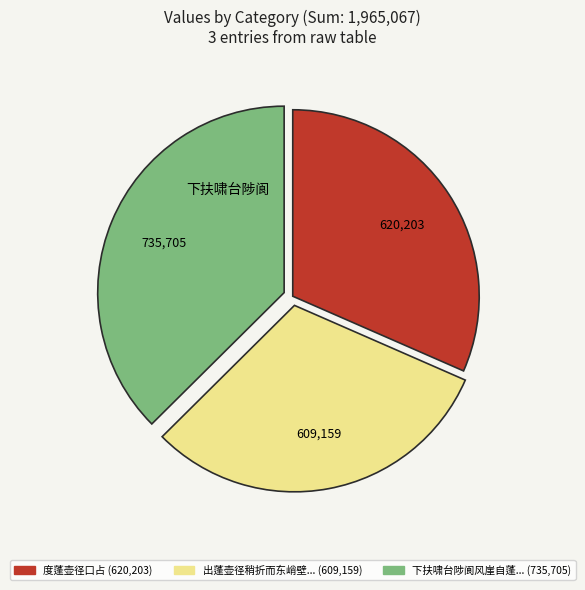

How many segments does this pie chart have?

3